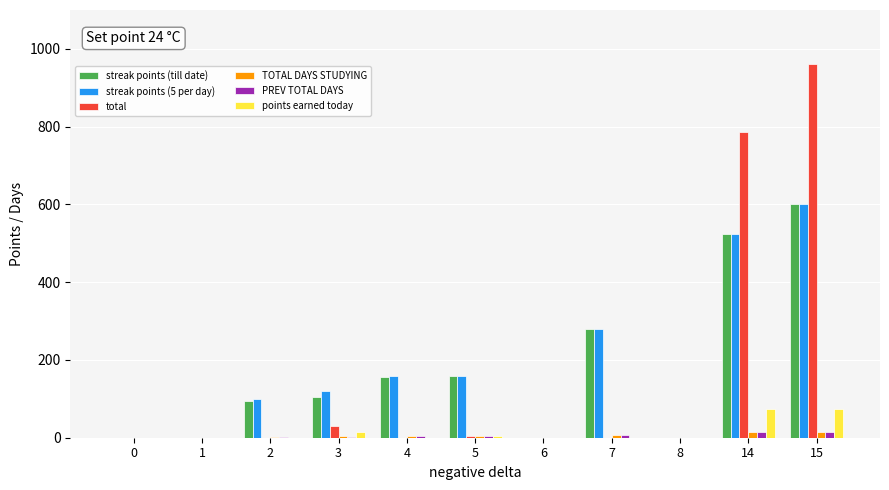

The streak points (till date) series shows 600 at 15. True or false?

True